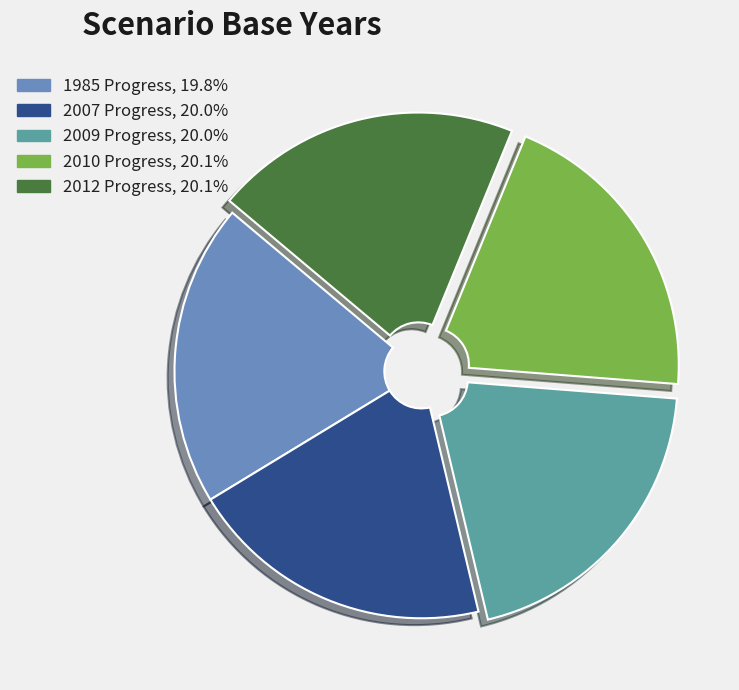

What is the ratio of the value at 2007 Progress, 20.0% to the value at 2009 Progress, 20.0%?

1.0